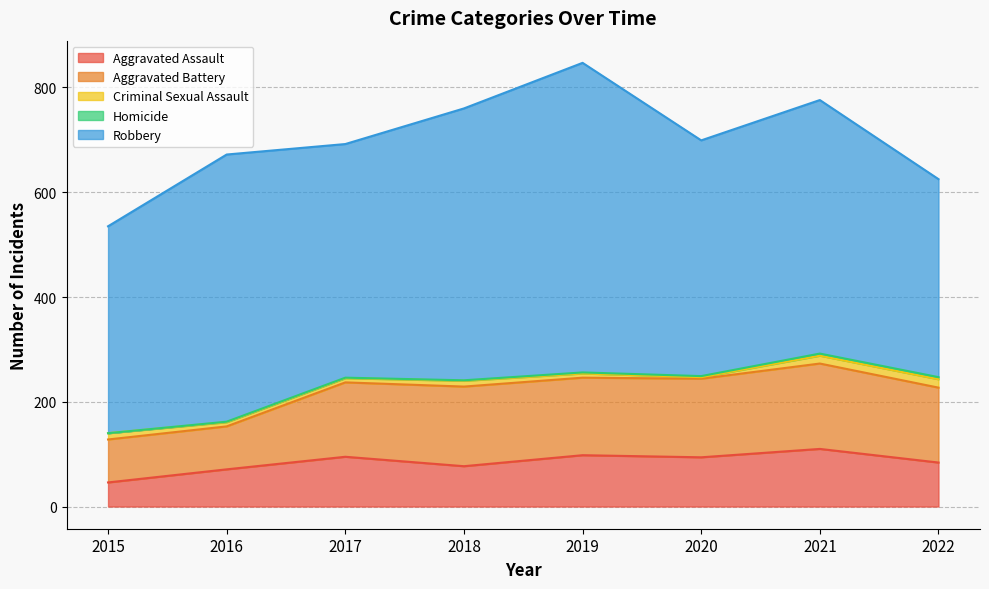

True or false: Robbery has a value of 1009 at 2019.

False